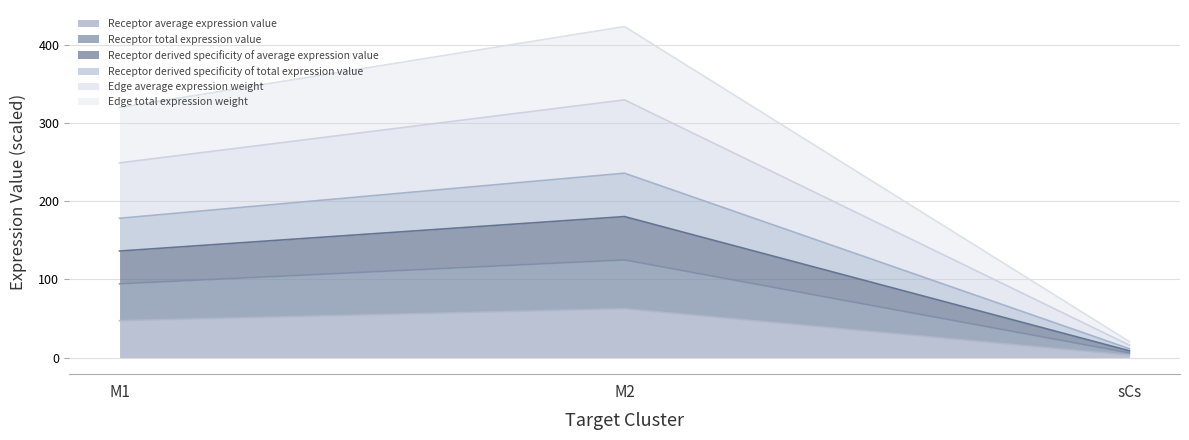

What is the smallest value displayed?

3.0